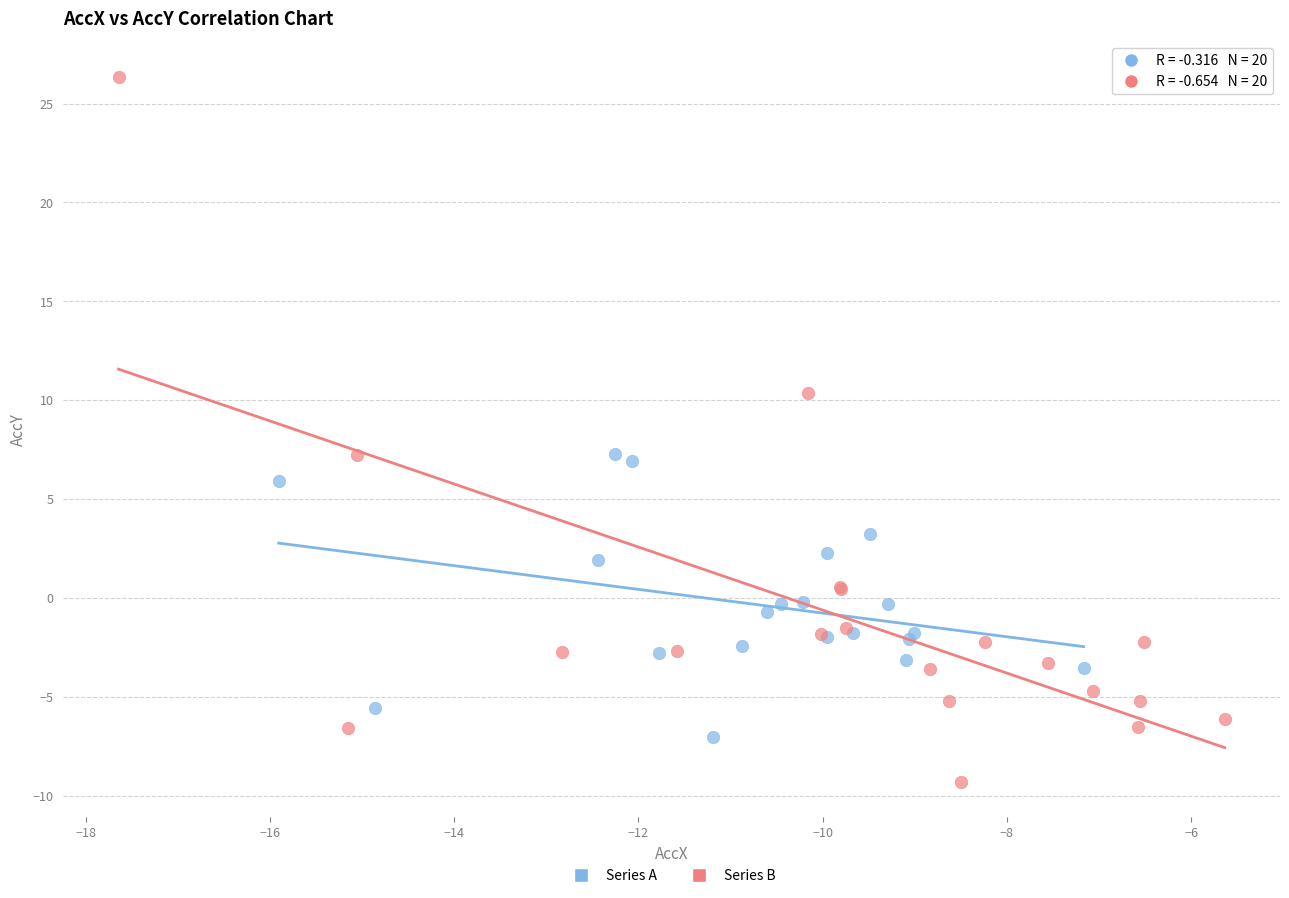

Which series contains the lowest Y value?

Series B